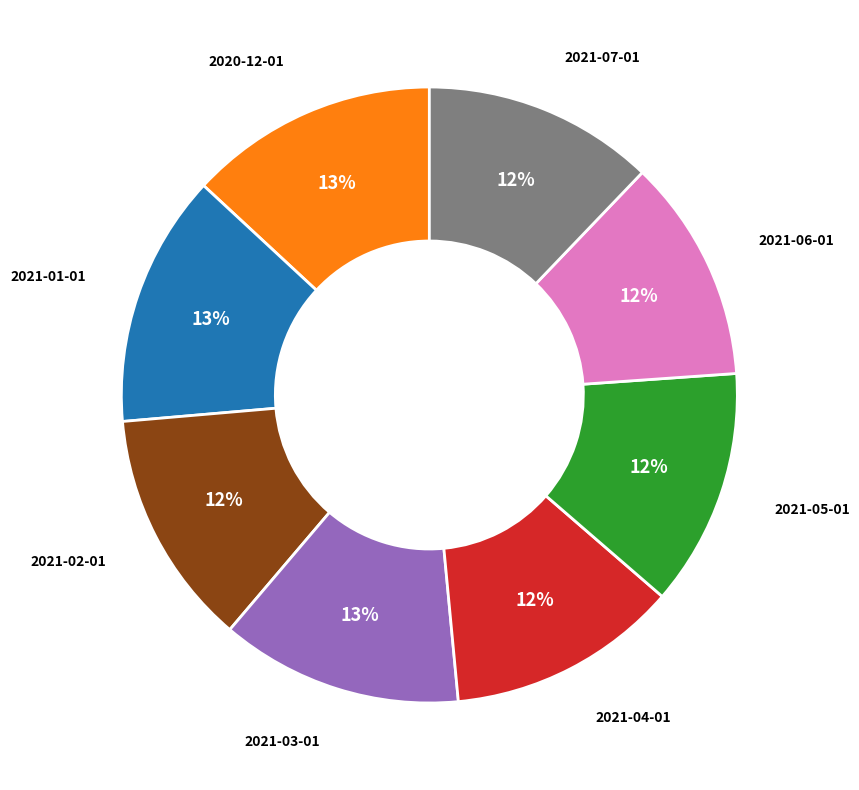

To the nearest percent, what is the average slice percentage?

12%